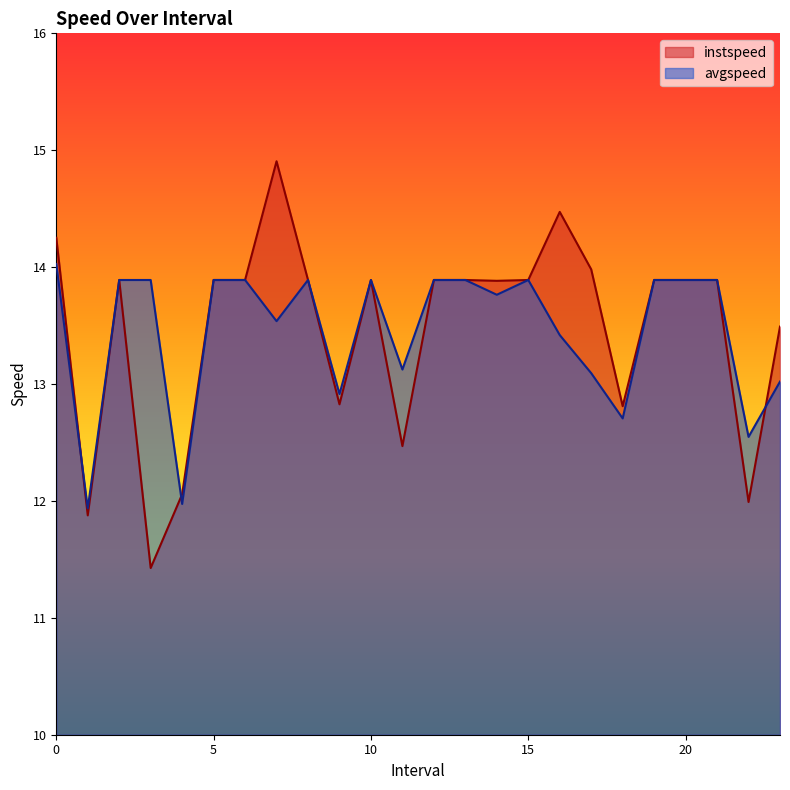

What is the sum of all instspeed values?

323.2